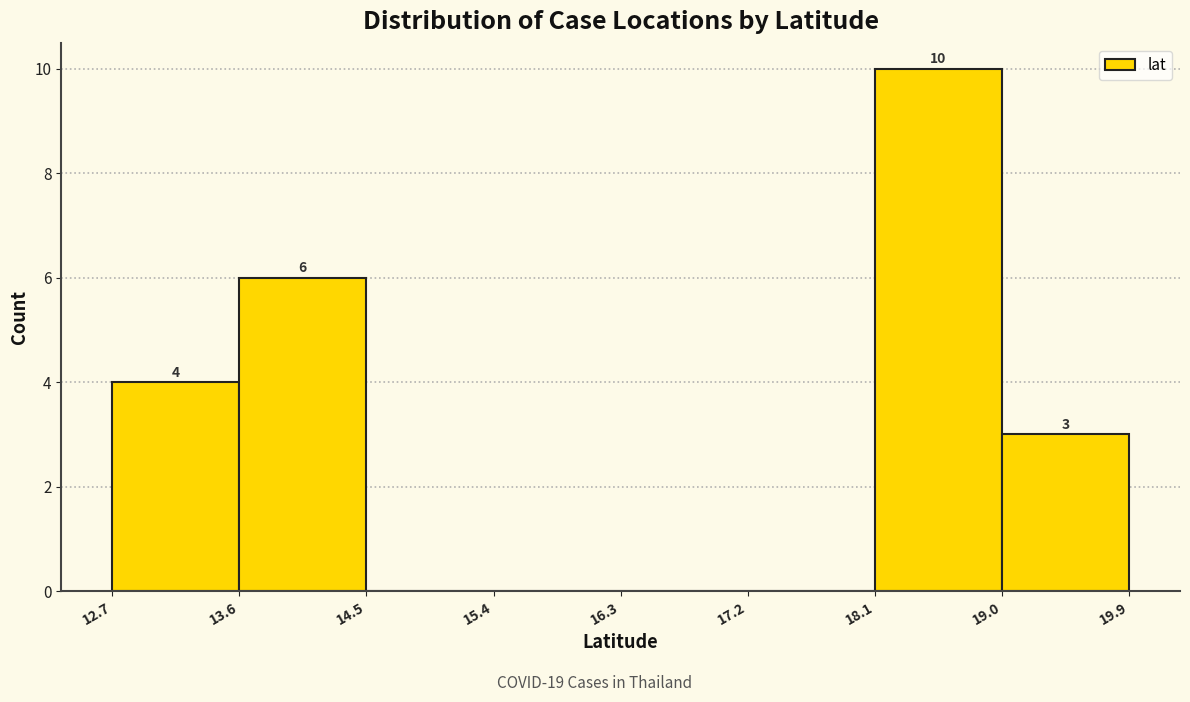

Over which range of the x-axis is the bar tallest?

18.1 to 19.0